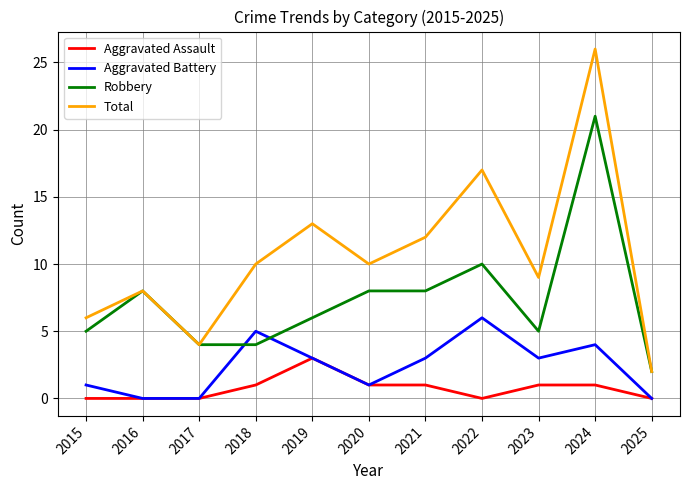

How many values in the Robbery series are below 6?

5